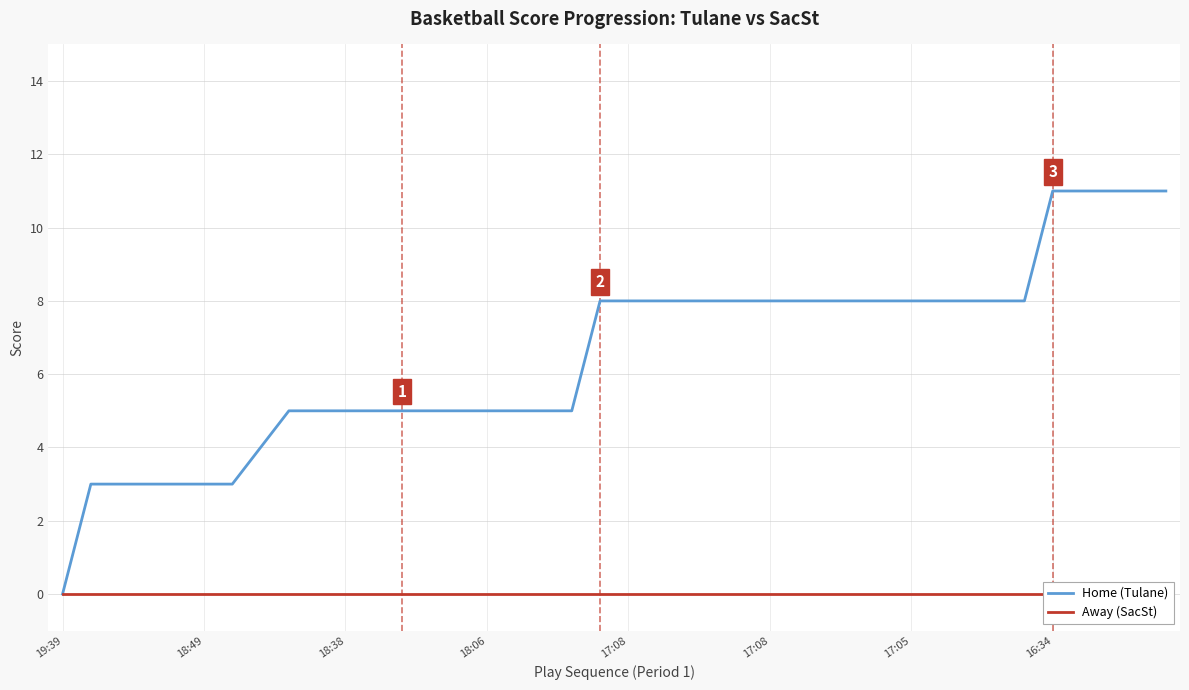

At which label does Away (SacSt) reach its minimum?

19:39